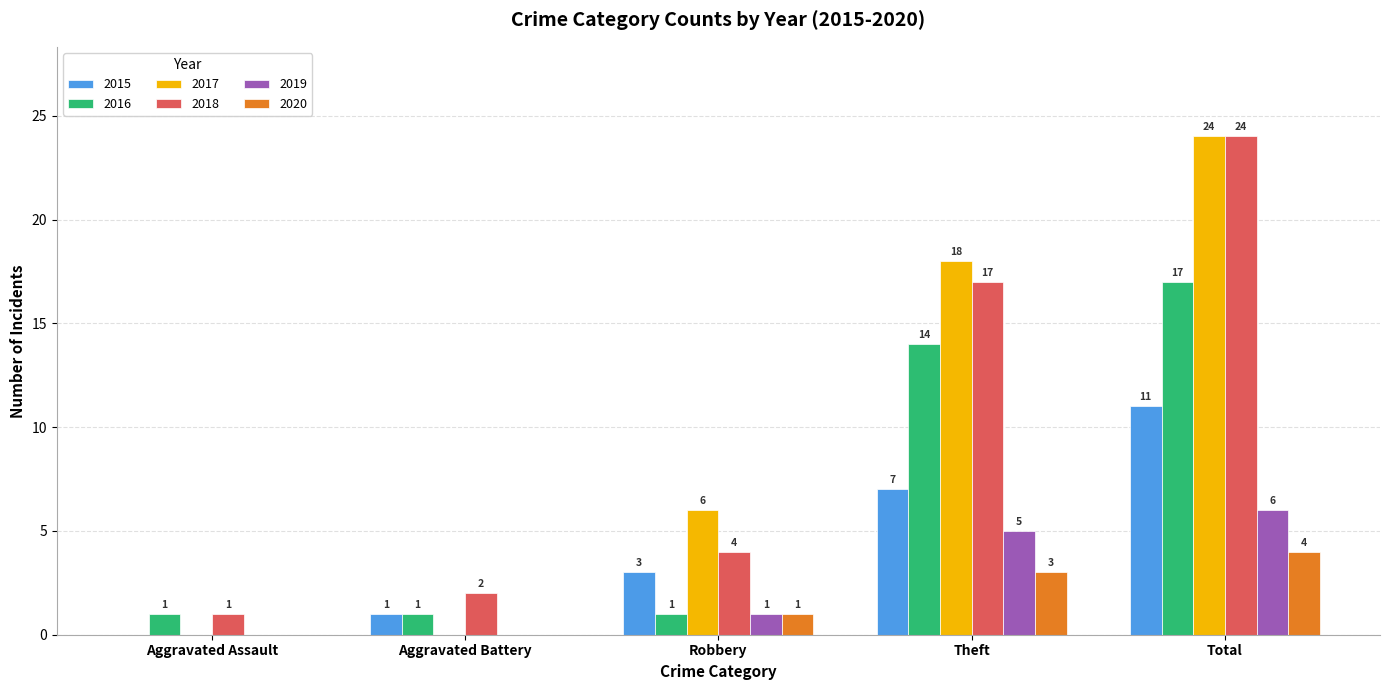

At which category is the sum across all series the highest?

Total